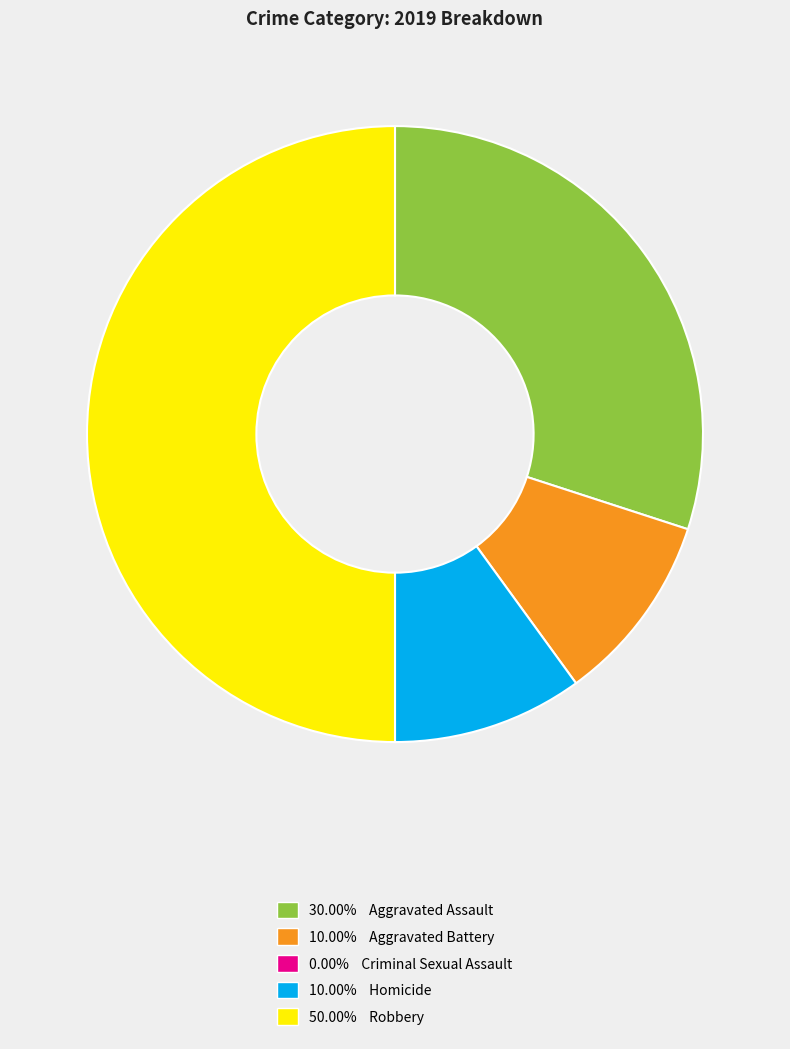

How many segments does this pie chart have?

4